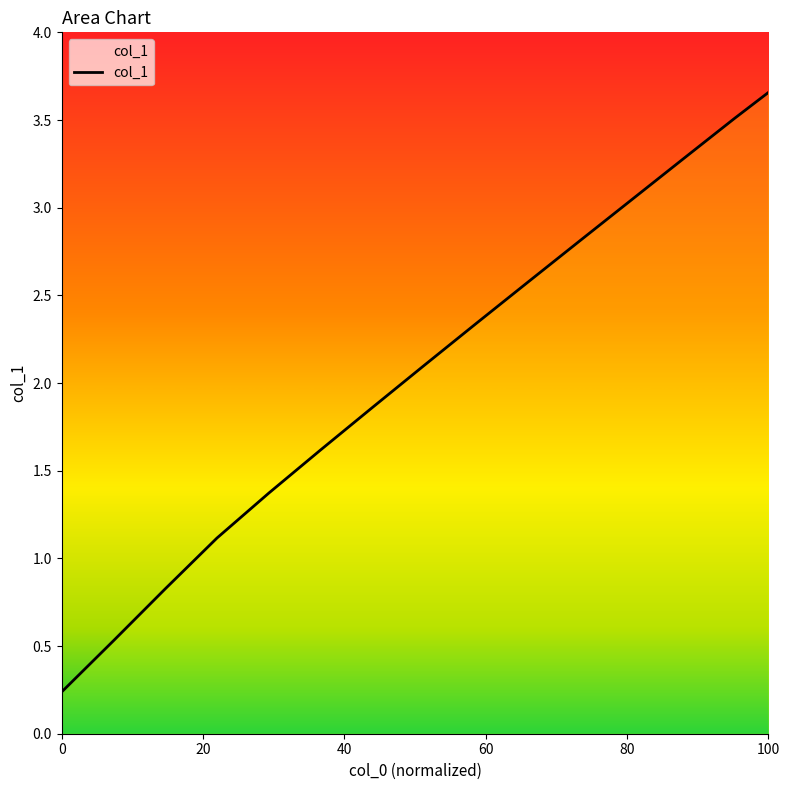

True or false: there are more than 1 points higher than both neighbors.

False